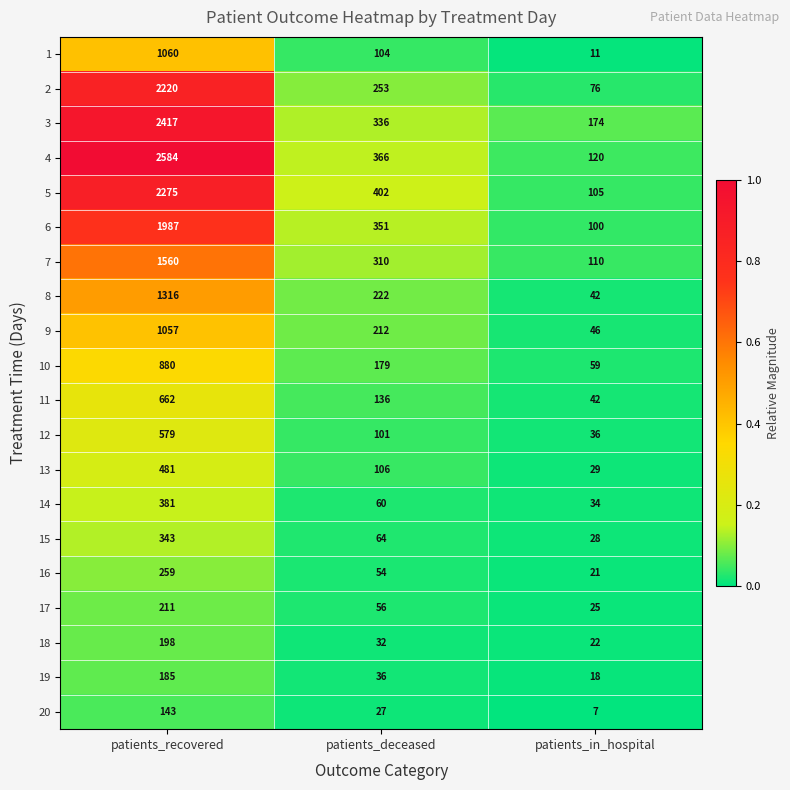

What is the average value of the 20 series?

59